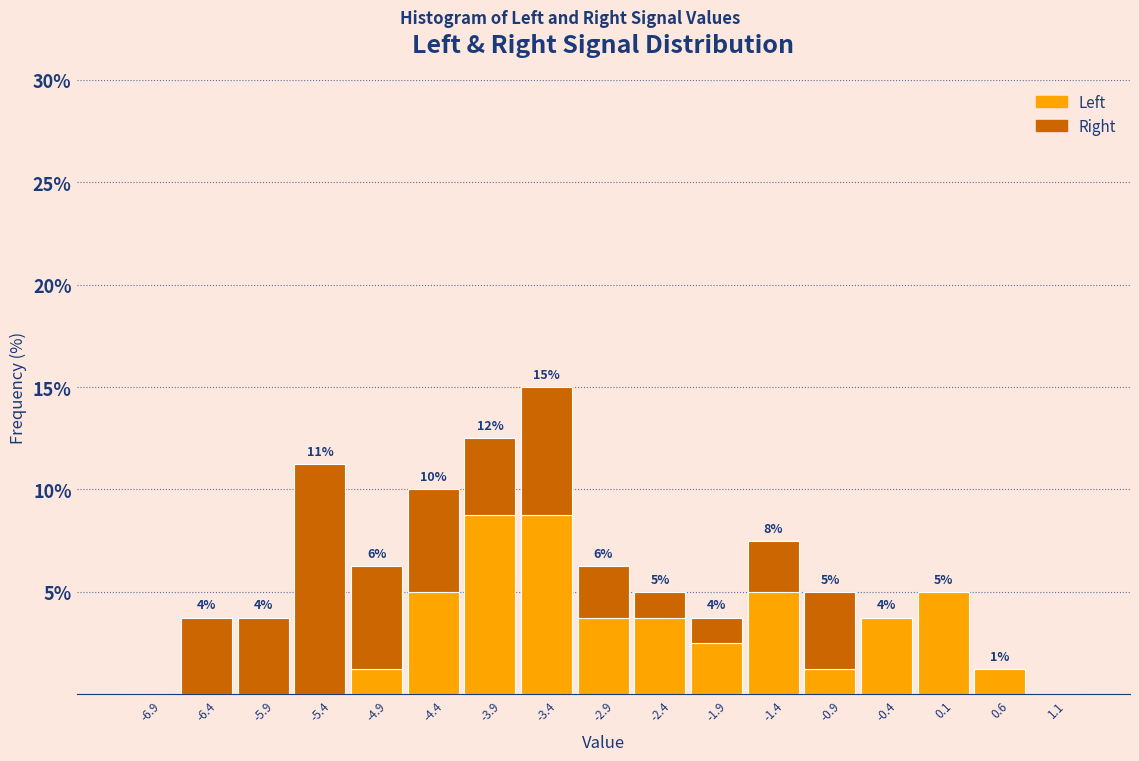

Which range on the x-axis has the tallest stacked bar (by total height)?

-3.65 to -3.15